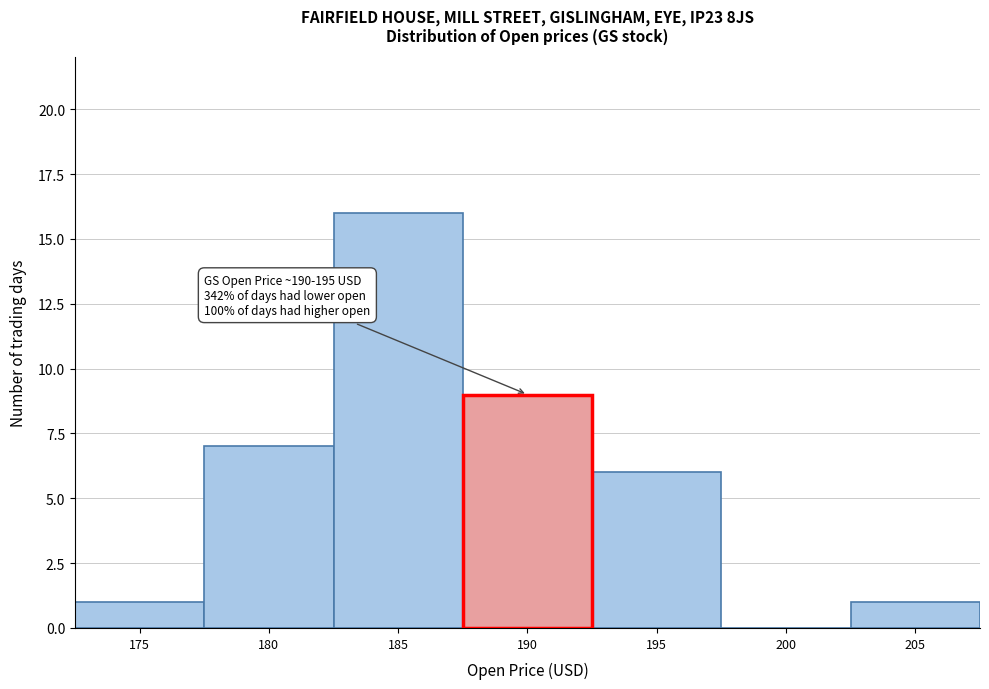

Reading left to right, what are all the values shown in this chart?

175=1	180=7	185=16	190=9	195=6	200=0	205=1